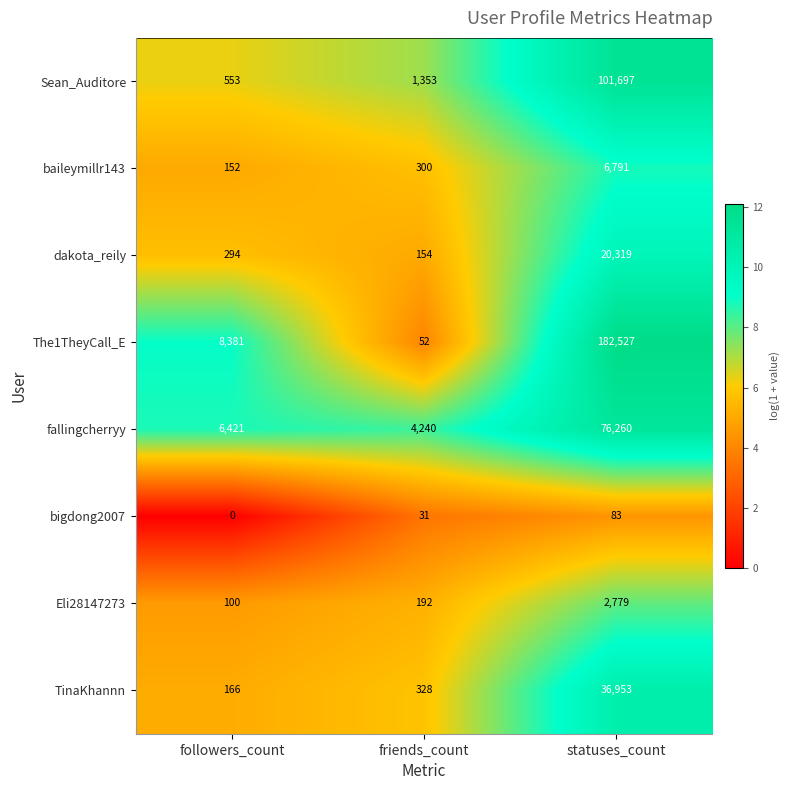

Which series has the largest range (max minus min)?

The1TheyCall_E